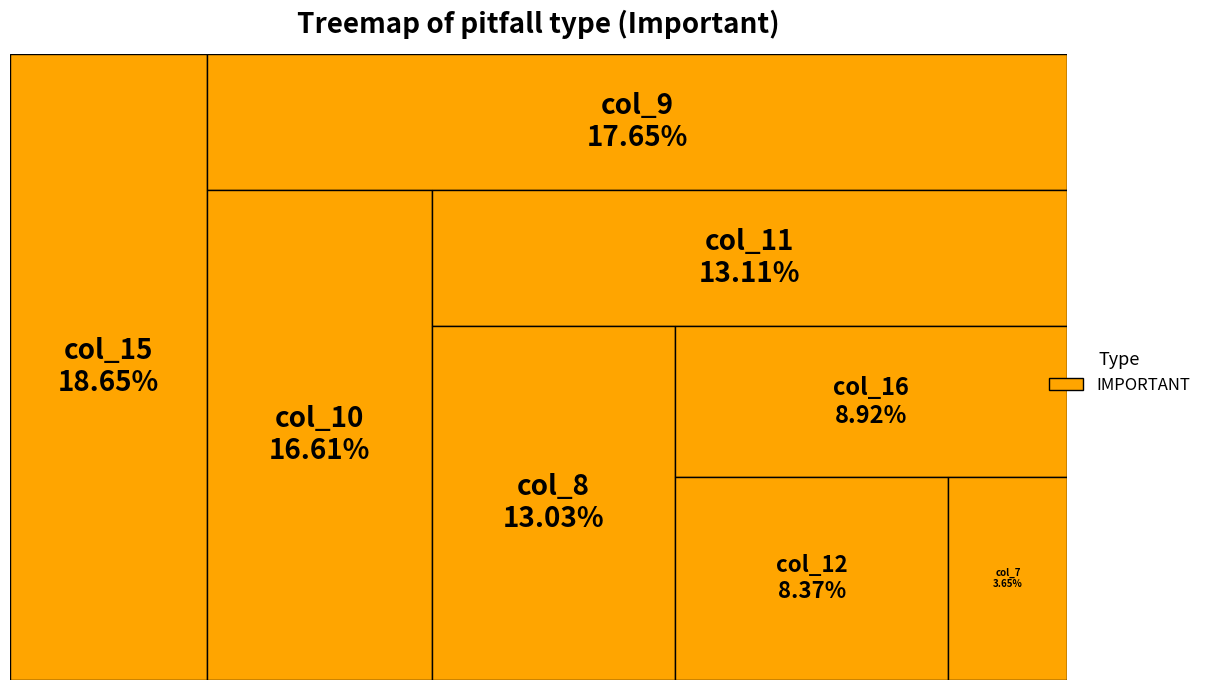

Does 15 account for over 50% of the chart?

No